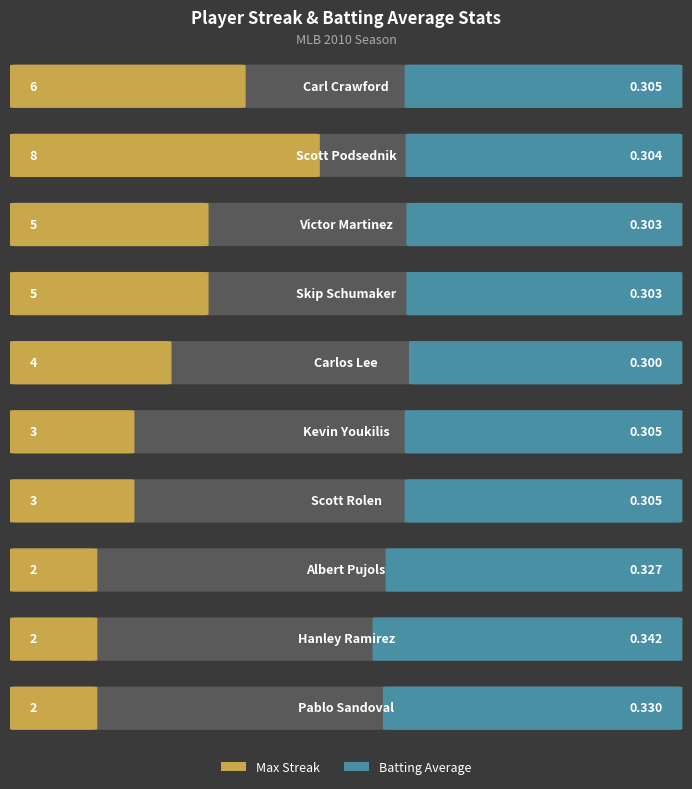

Reading right to left, list all the values displayed in this chart.

Max Streak: 2.0	2.0	2.0	3.0	3.0	4.0	5.0	5.0	8.0	6.0
Batting Average: 0.3	0.3	0.3	0.3	0.3	0.3	0.3	0.3	0.3	0.3